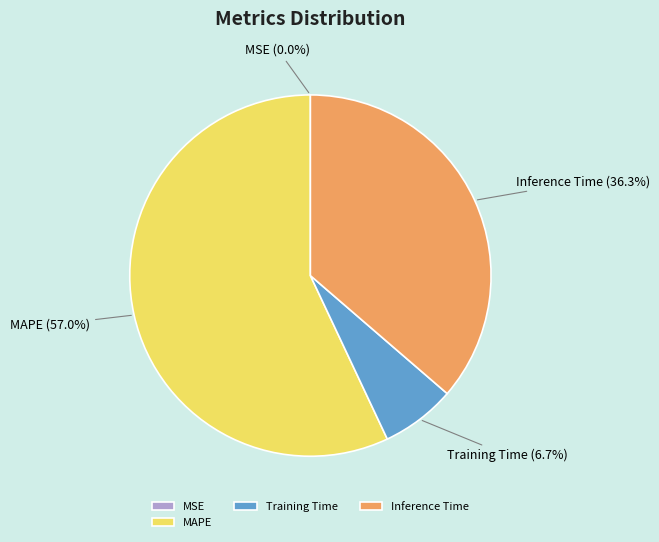

Is Inference Time the majority of the pie?

No